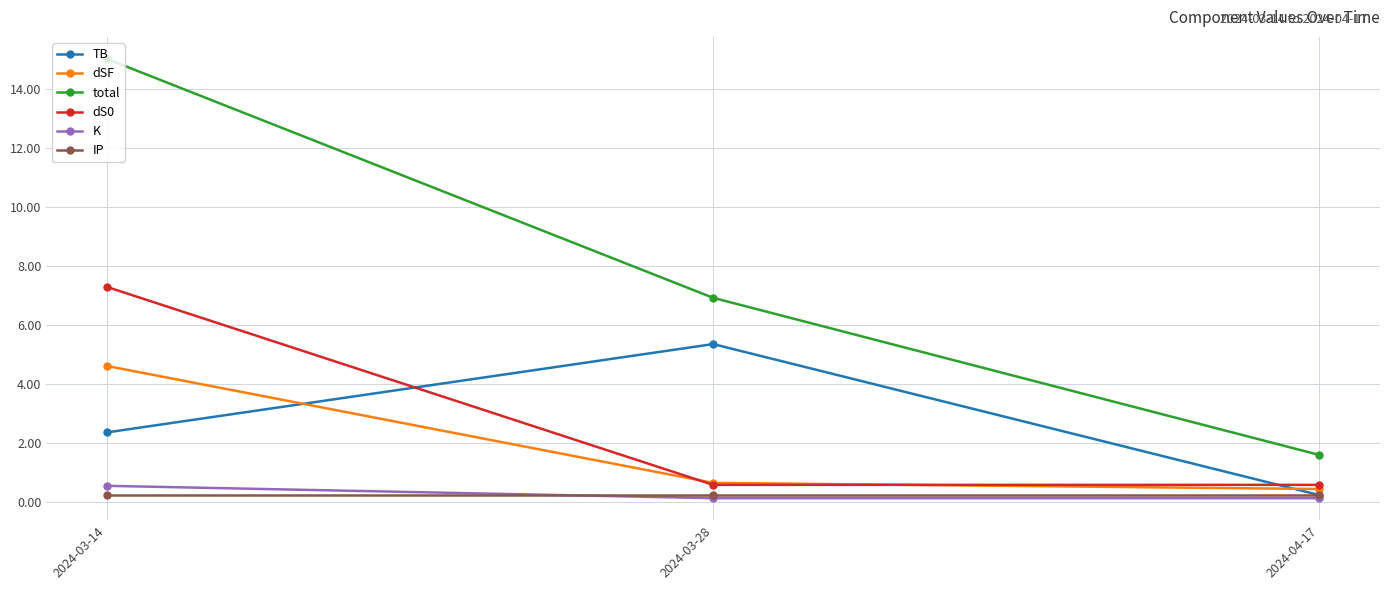

What is the highest value of the IP series?

0.2